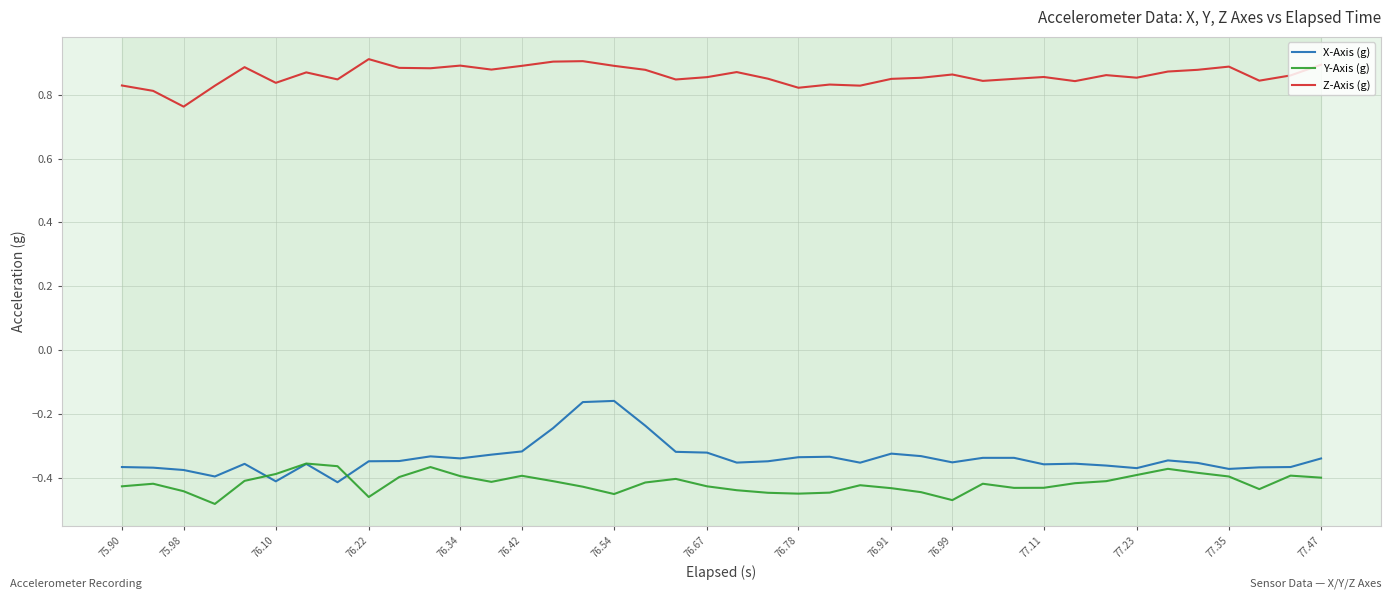

Which series has the largest total across all categories?

Z-Axis (g)